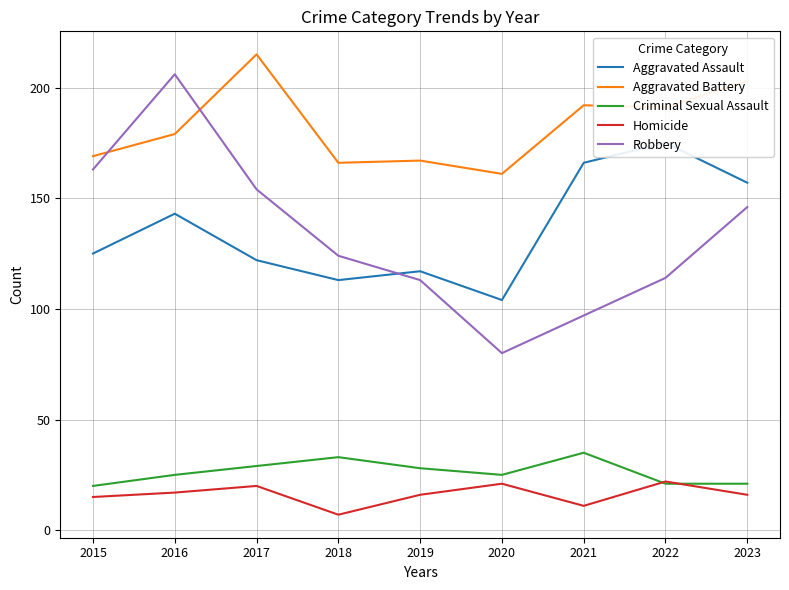

Reading right to left, list all the values displayed in this chart.

Aggravated Assault: 2023=157	2022=175	2021=166	2020=104	2019=117	2018=113	2017=122	2016=143	2015=125
Aggravated Battery: 2023=203	2022=191	2021=192	2020=161	2019=167	2018=166	2017=215	2016=179	2015=169
Criminal Sexual Assault: 2023=21	2022=21	2021=35	2020=25	2019=28	2018=33	2017=29	2016=25	2015=20
Homicide: 2023=16	2022=22	2021=11	2020=21	2019=16	2018=7	2017=20	2016=17	2015=15
Robbery: 2023=146	2022=114	2021=97	2020=80	2019=113	2018=124	2017=154	2016=206	2015=163